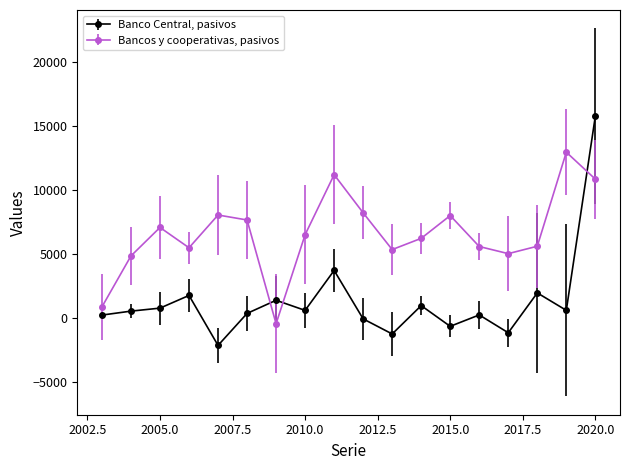

What is the value of the Banco Central, pasivos point at the 5th from the left?

-2177